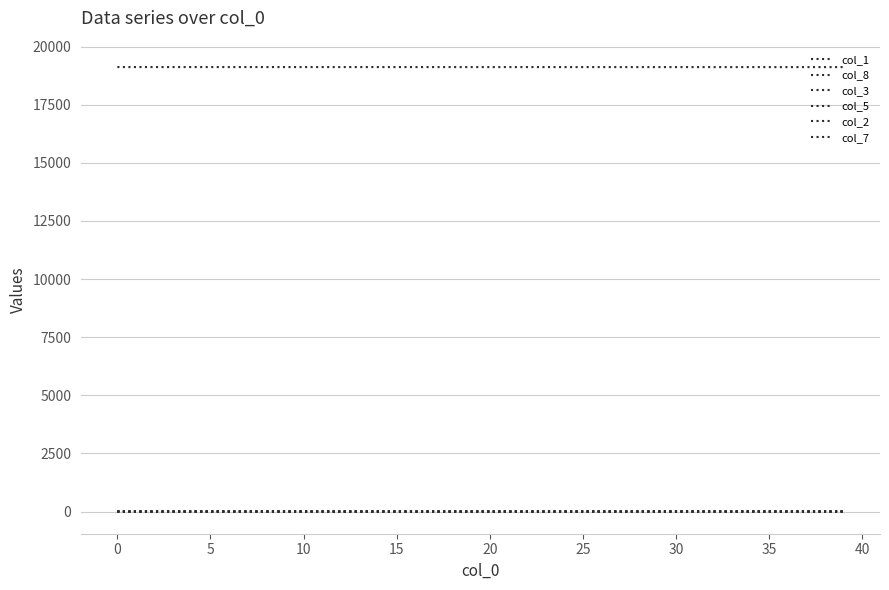

Which category has the lowest value in the col_1 series?

39